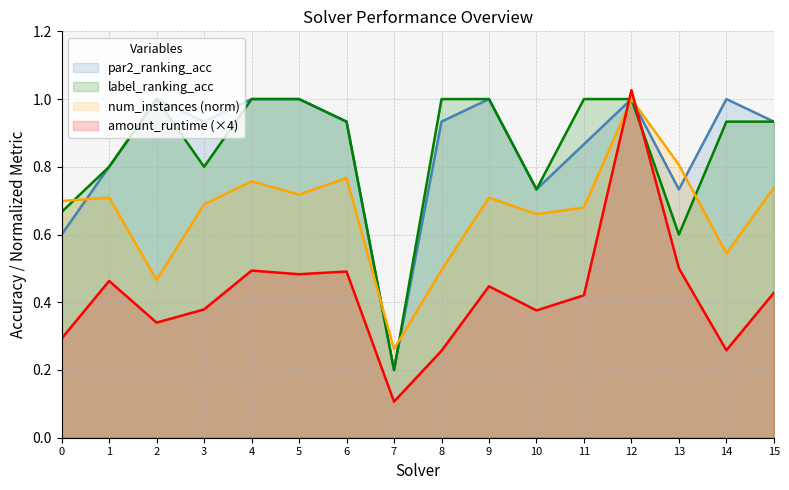

What are all the series names shown in the legend?

par2_ranking_acc, label_ranking_acc, num_instances (norm), amount_runtime (×4)